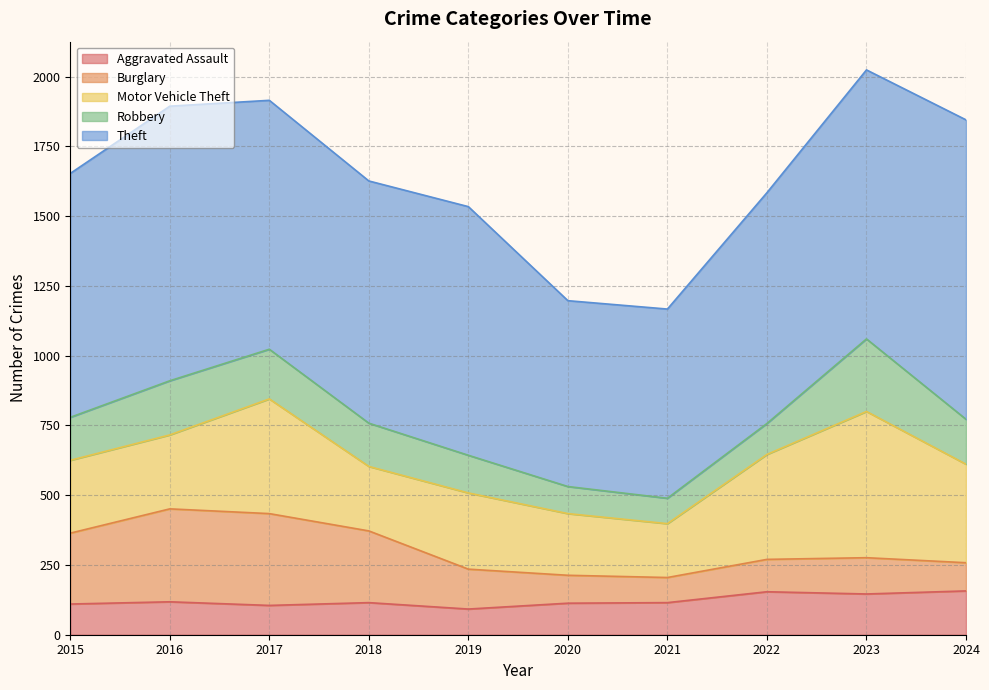

Is the value of Theft at 2022 greater than the value of Aggravated Assault at 2015?

Yes